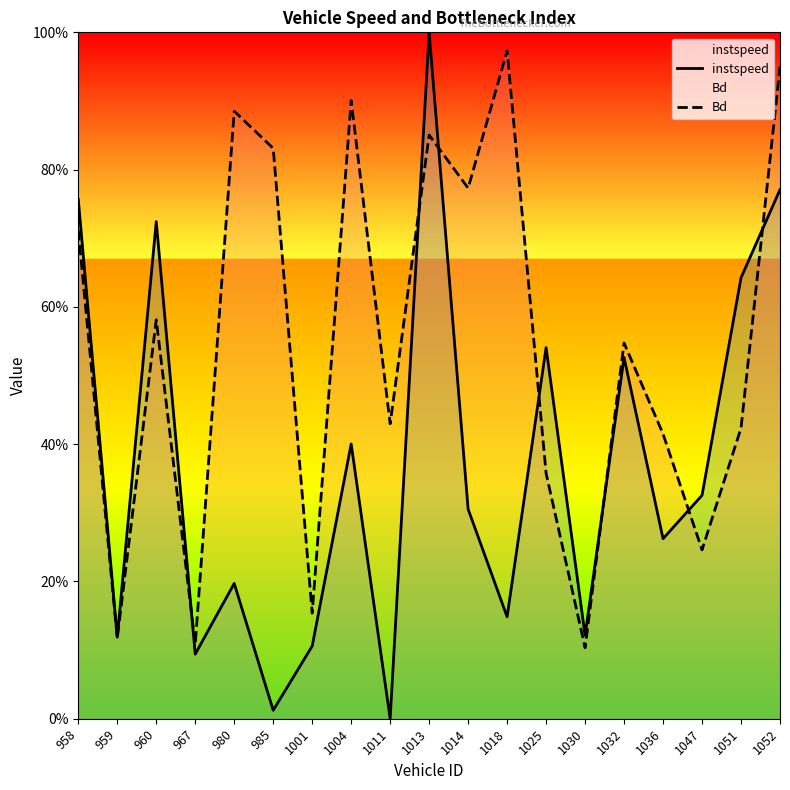

Which category has the highest value in the Bd series?

1018